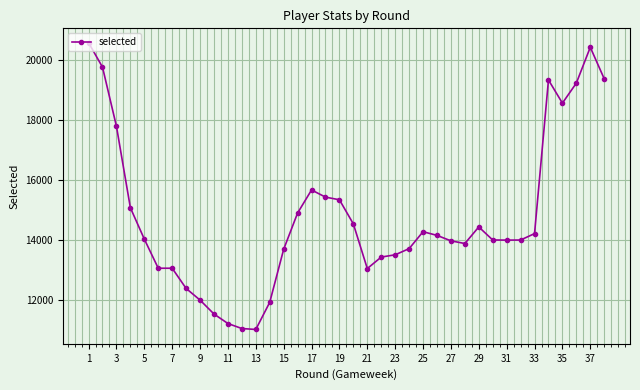

True or false: there are more than 2 points higher than both neighbors.

True